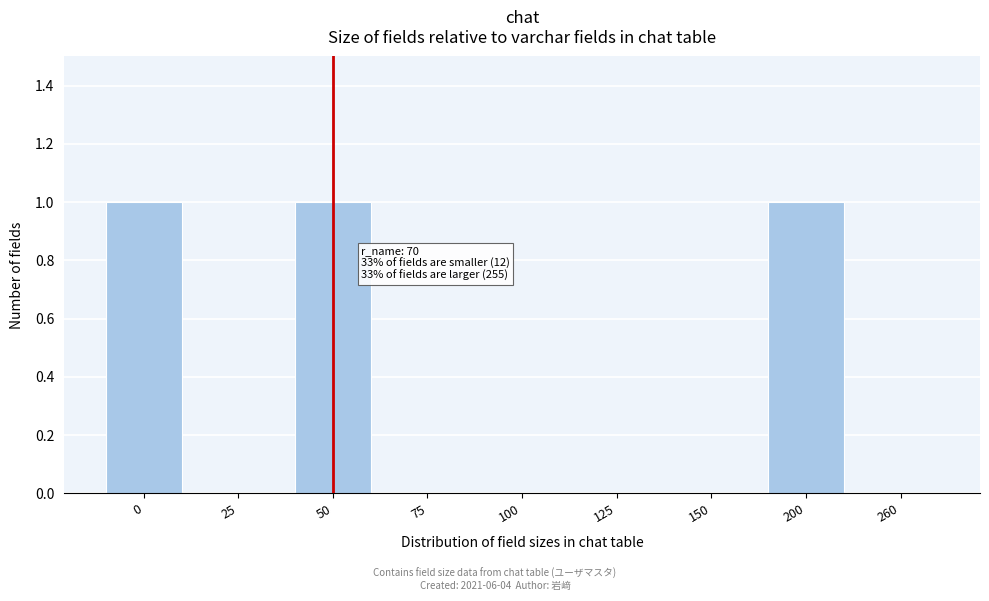

Reading left to right, extract all data points from this chart.

0=1	25=0	50=1	75=0	100=0	125=0	150=0	200=1	260=0